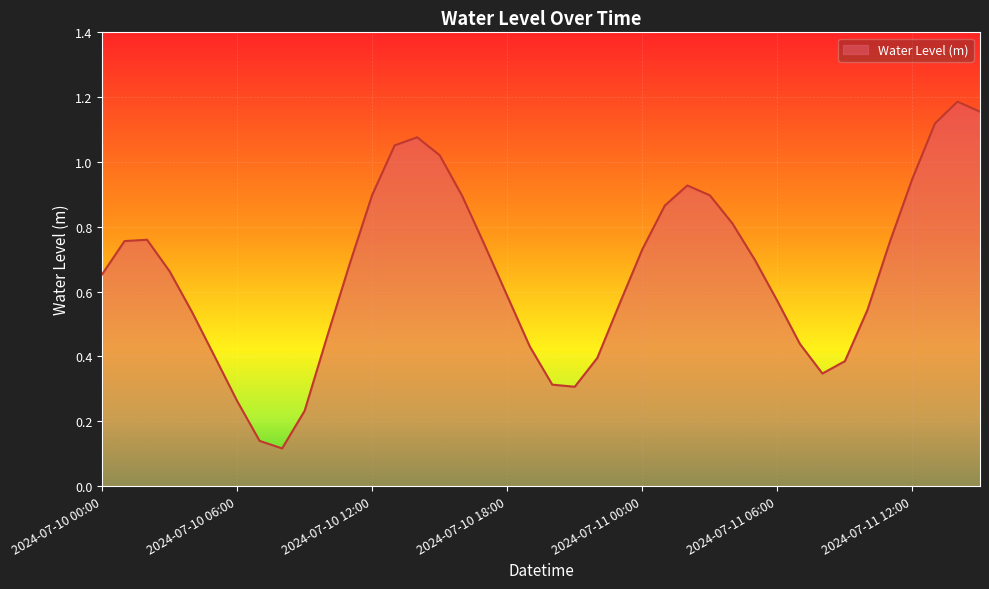

Reading left to right, list all the values displayed in this chart.

0.7	0.8	0.8	0.7	0.5	0.4	0.3	0.1	0.1	0.2	0.5	0.7	0.9	1.1	1.1	1.0	0.9	0.7	0.6	0.4	0.3	0.3	0.4	0.6	0.7	0.9	0.9	0.9	0.8	0.7	0.6	0.4	0.3	0.4	0.5	0.8	0.9	1.1	1.2	1.2